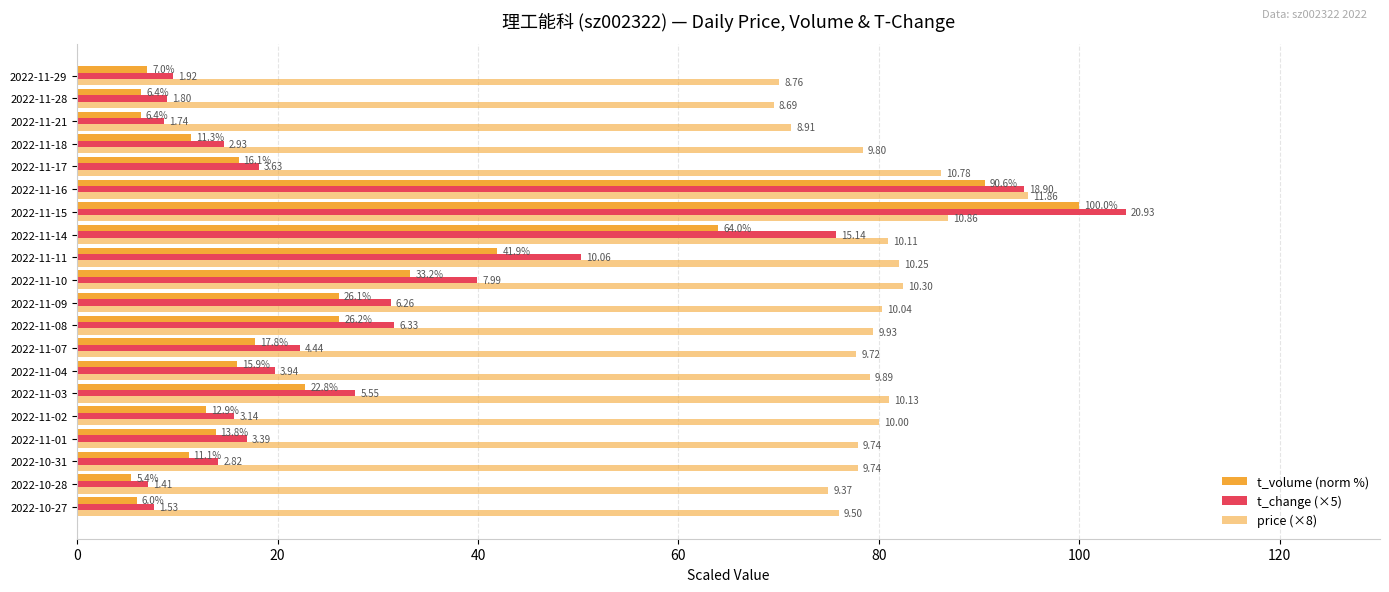

Which series has the widest spread of values?

t_change (×5)